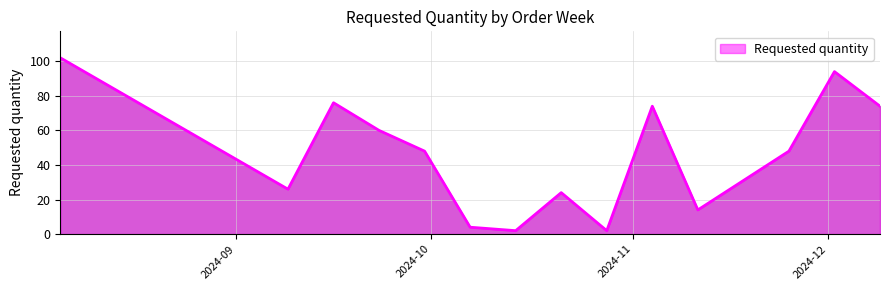

What is the maximum value shown in the chart?

102